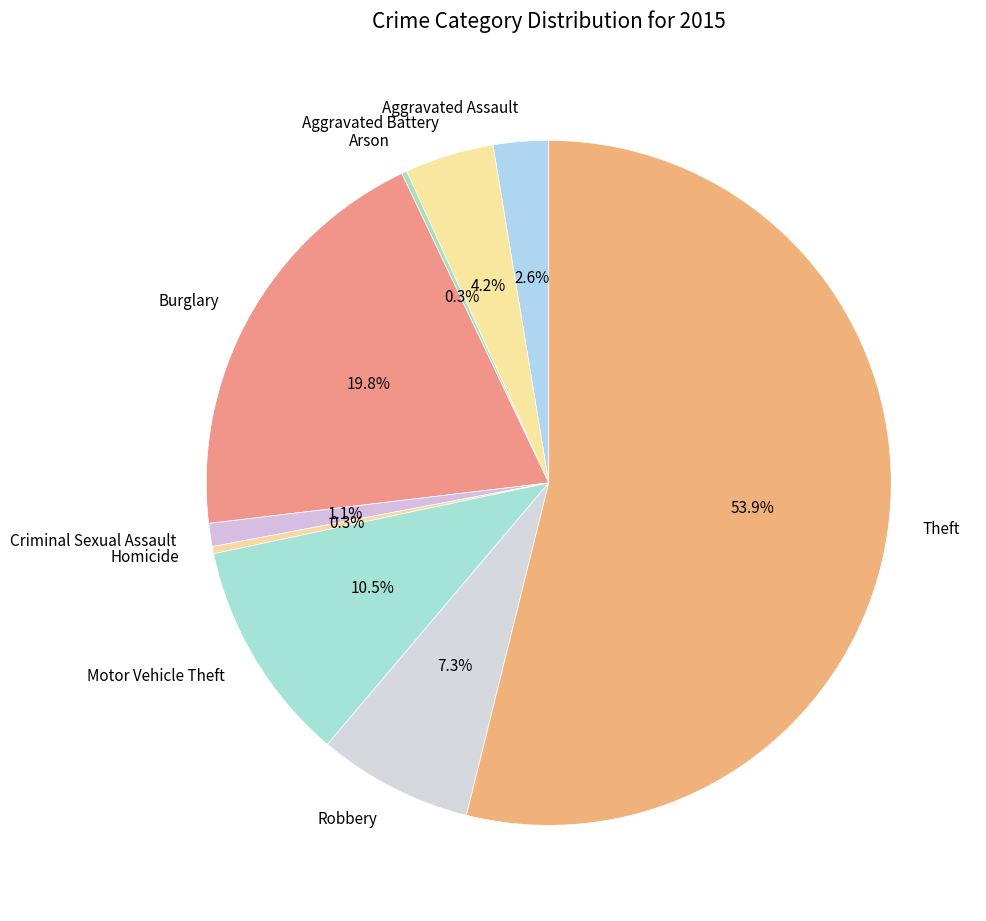

What percentage is the Aggravated Battery slice, to the nearest percent?

4%